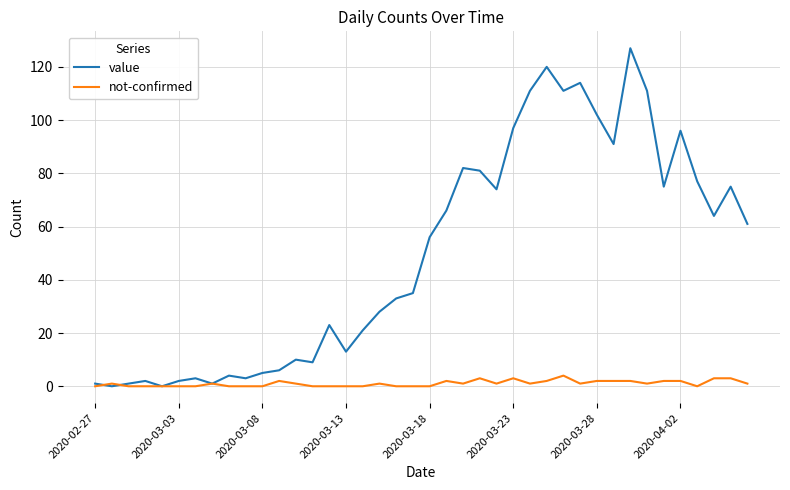

What is the sum of all value values?

1991